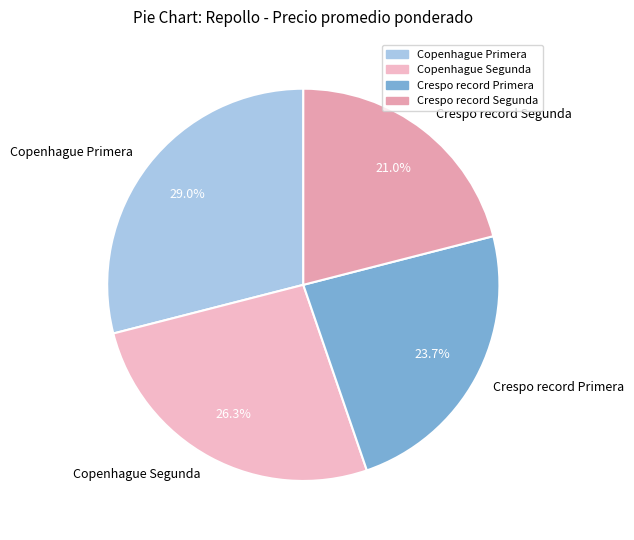

What is the total percentage of Copenhague Segunda and Crespo record Primera?

50.0%